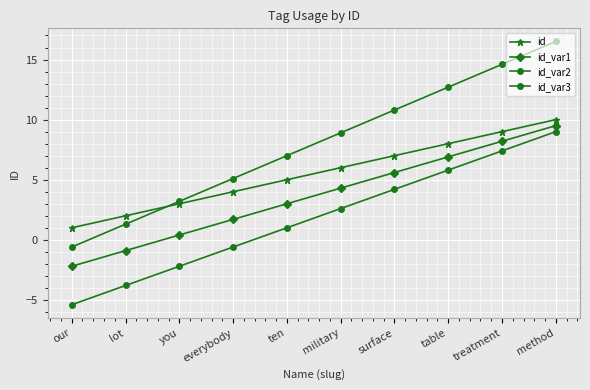

How many distinct data groups are displayed?

4